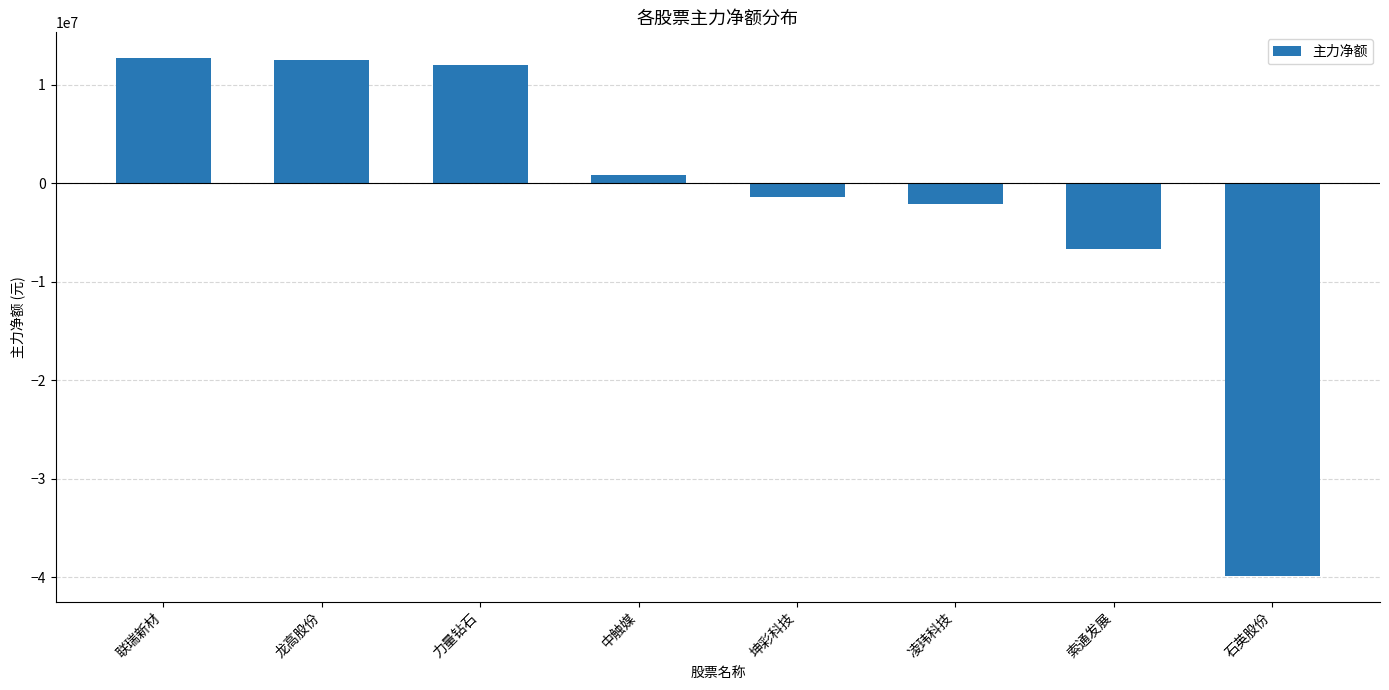

What is the value of the 4th bar from the left?

875264